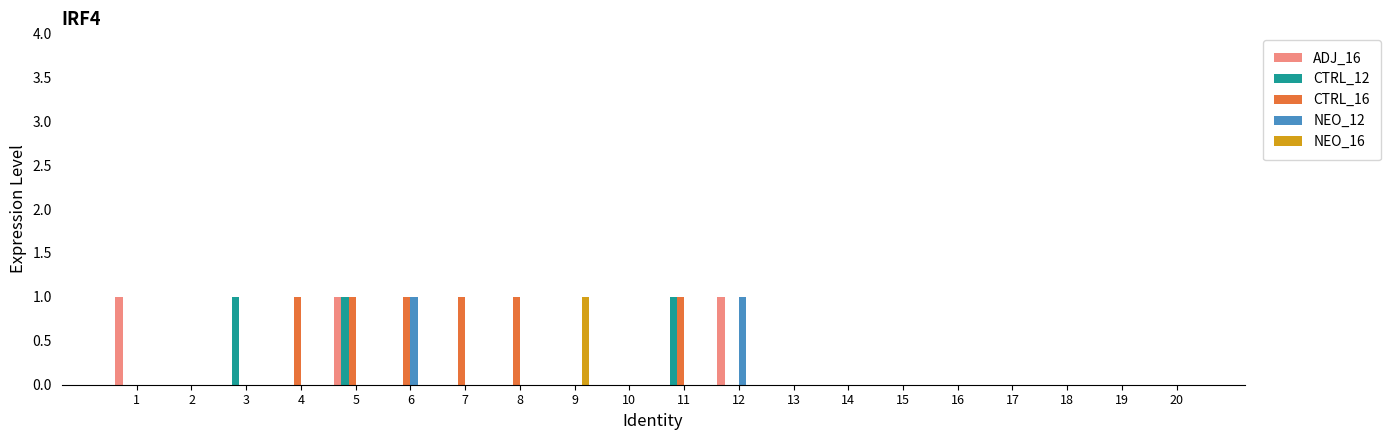

Between 9 and 16, which series saw the biggest shift?

NEO_16